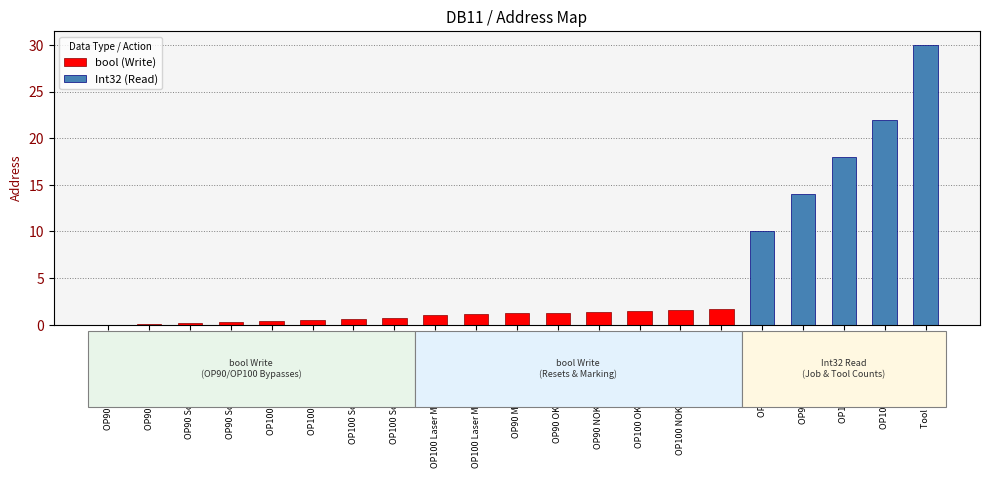

List the labels in order of value, smallest first.

OP90 Scada bypass on, OP90 Scada bypass off, OP90 Scanner Bypass on, OP90 Scanner Bypass off, OP100 Scada bypass on, OP100 Scada bypass off, OP100 Scanner bypass on, OP100 Scanner bypass off, OP100 Laser Marking bypass on, OP100 Laser Marking bypass off, OP90 Master Cycle Reset, OP90 OK Job Count Reset, OP90 NOK Job Count Reset, OP100 OK Job Count Reset, OP100 NOK Job Count Reset, Tool Life Reset, OP90 OK Job Count, OP90 NOK Job Count, OP100 OK Job Count, OP100 NOK Job Count, Tool Life Count Actual